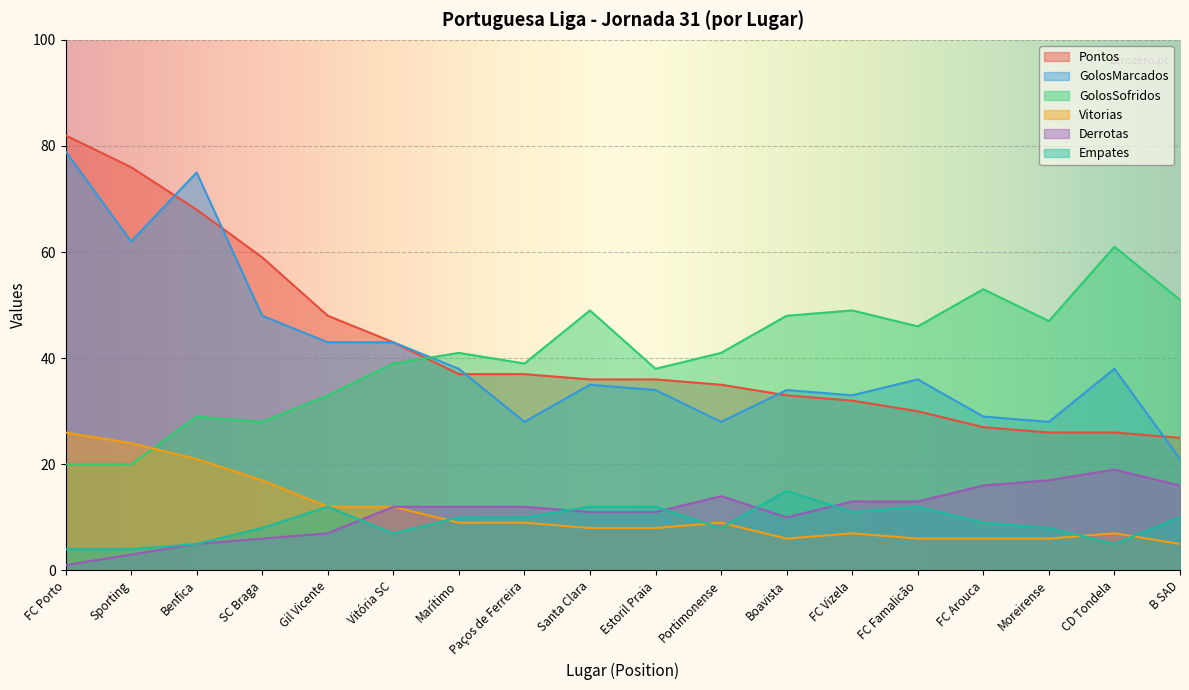

True or false: Derrotas has a value of 4 at Sporting.

False